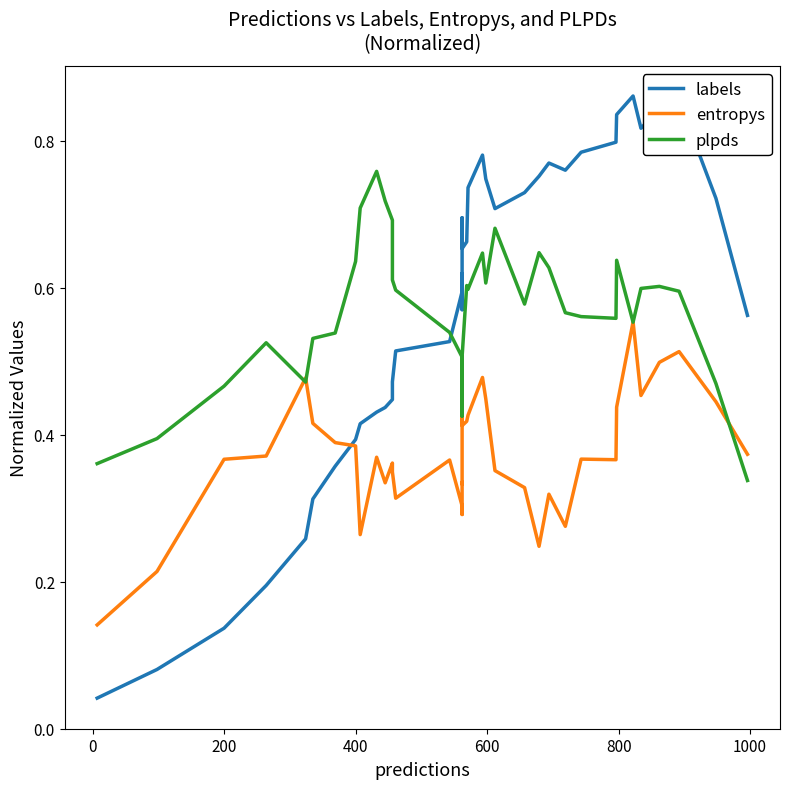

True or false: entropys has more than 1 points higher than both neighbors.

True